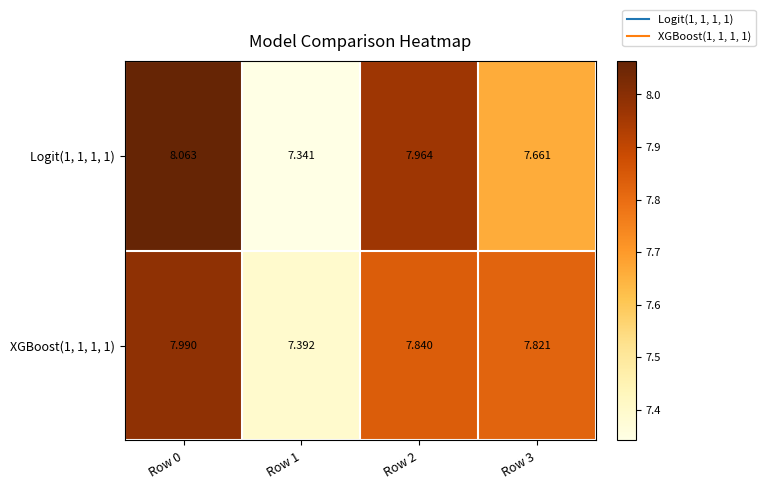

Is the value of XGBoost(1, 1, 1, 1) at Row 2 greater than the value of Logit(1, 1, 1, 1) at Row 1?

Yes